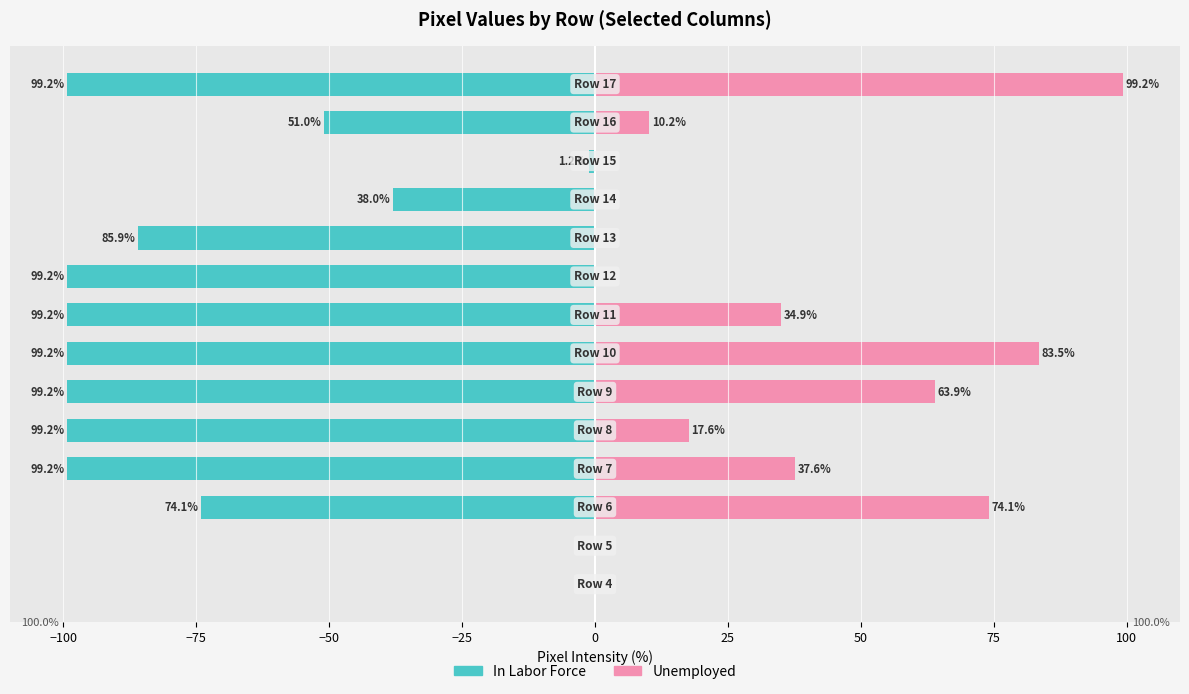

What is the difference between the maximum and minimum values in the In Labor Force series?

99.2